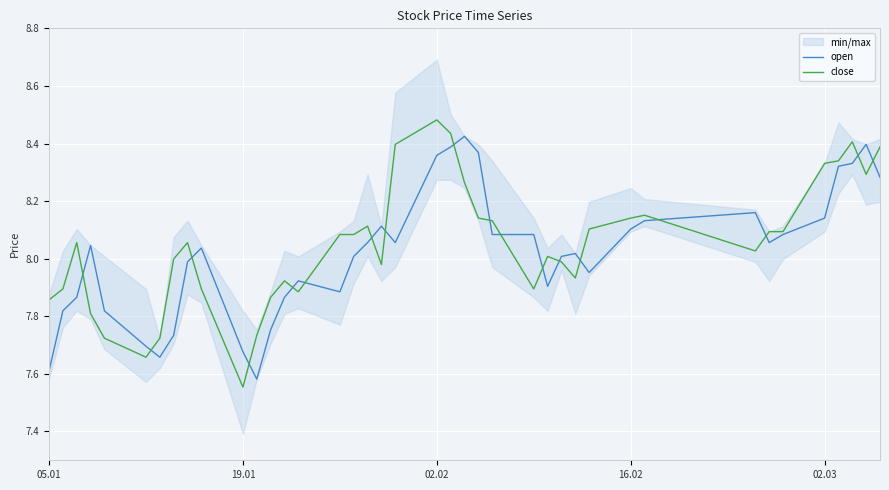

Which category has the lowest value in the close series?

19.01